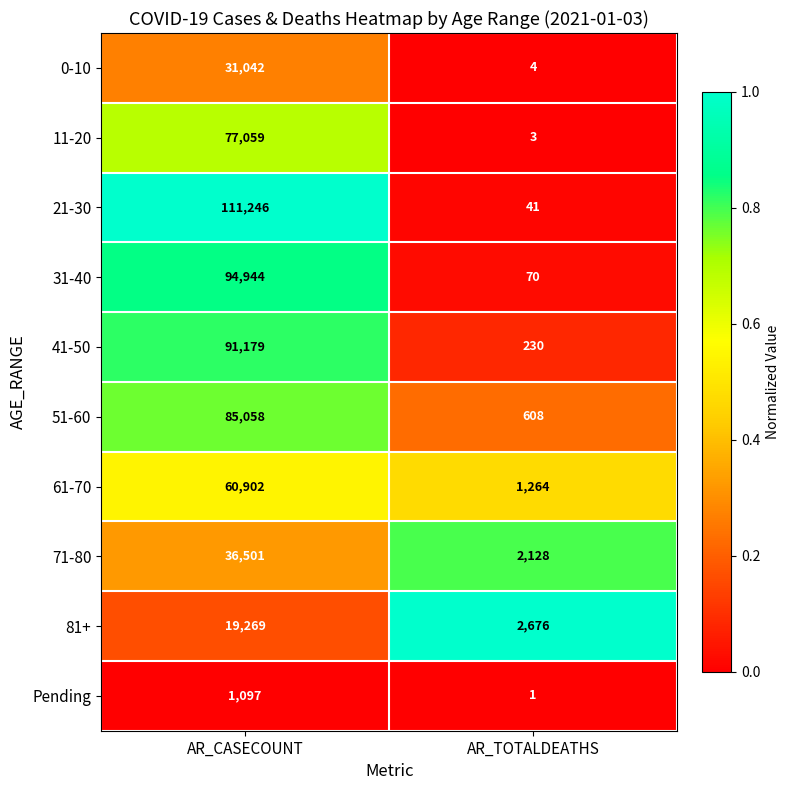

What is the total value across all series at AR_CASECOUNT?

608297